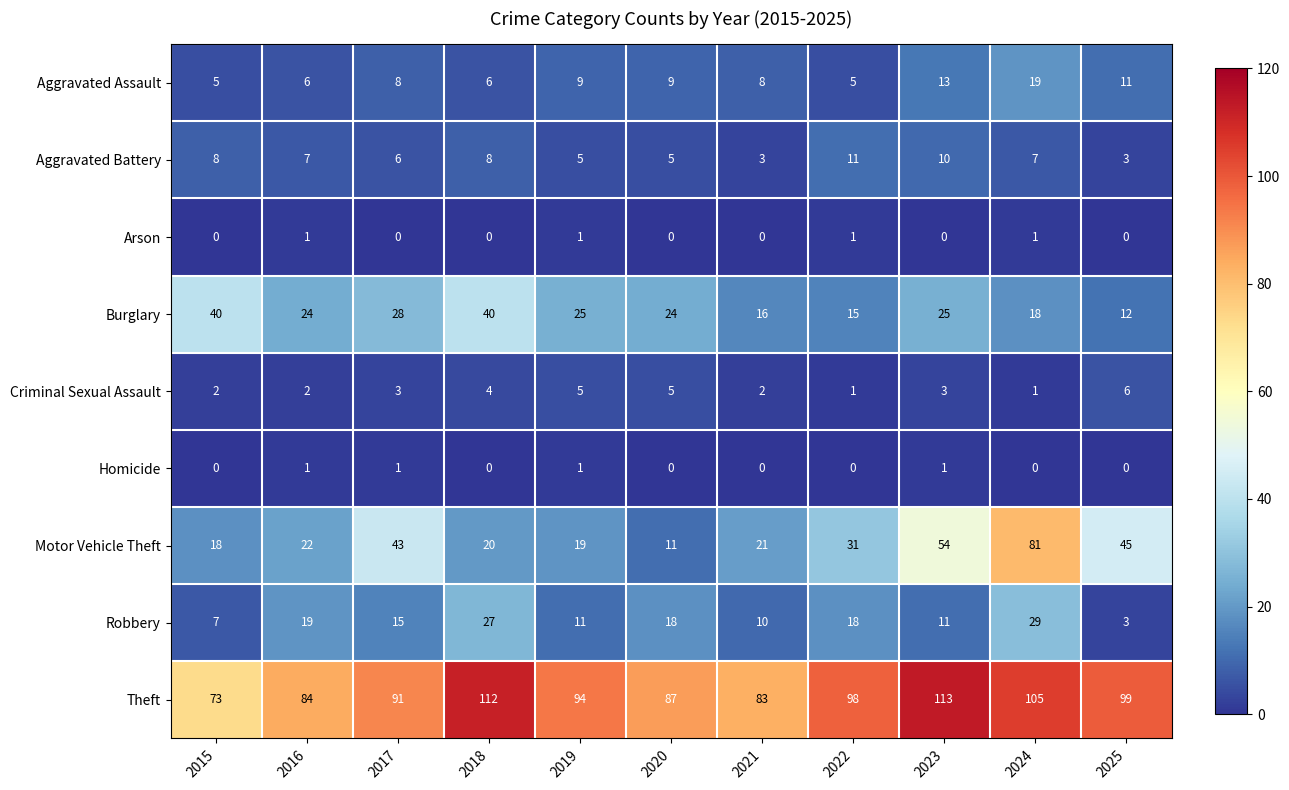

What is the sum of the Criminal Sexual Assault values at 2020 and 2017?

8